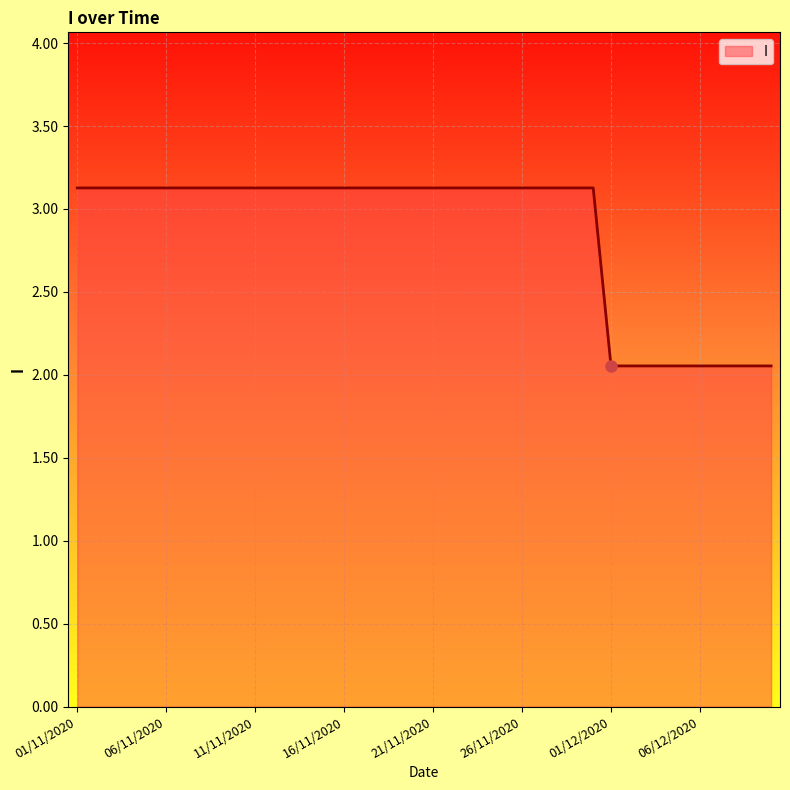

What is the greatest value displayed?

3.1